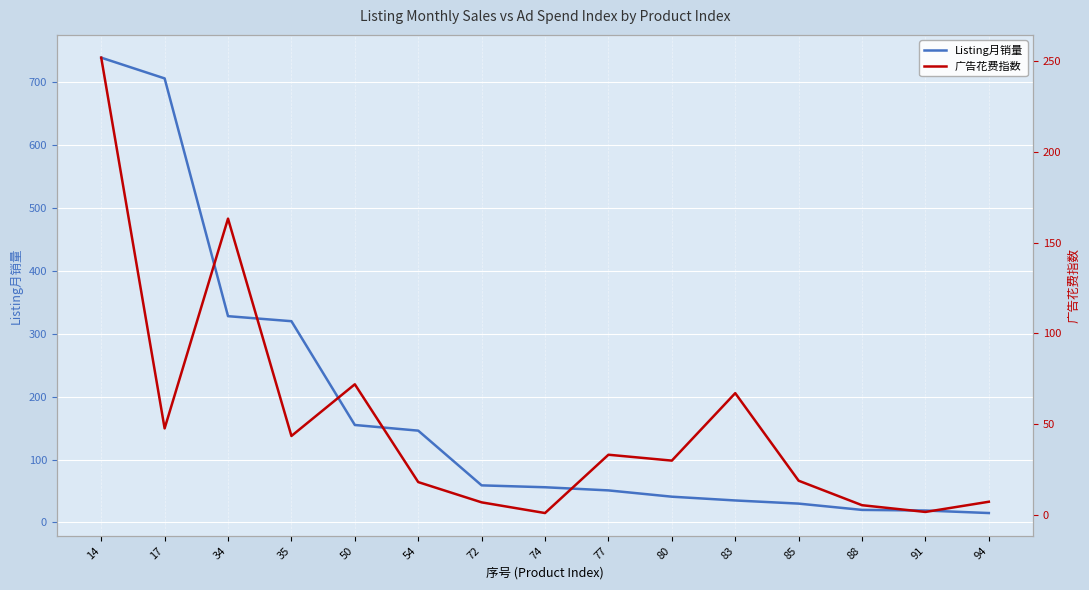

At which label does Listing月销量 first exceed 56?

14